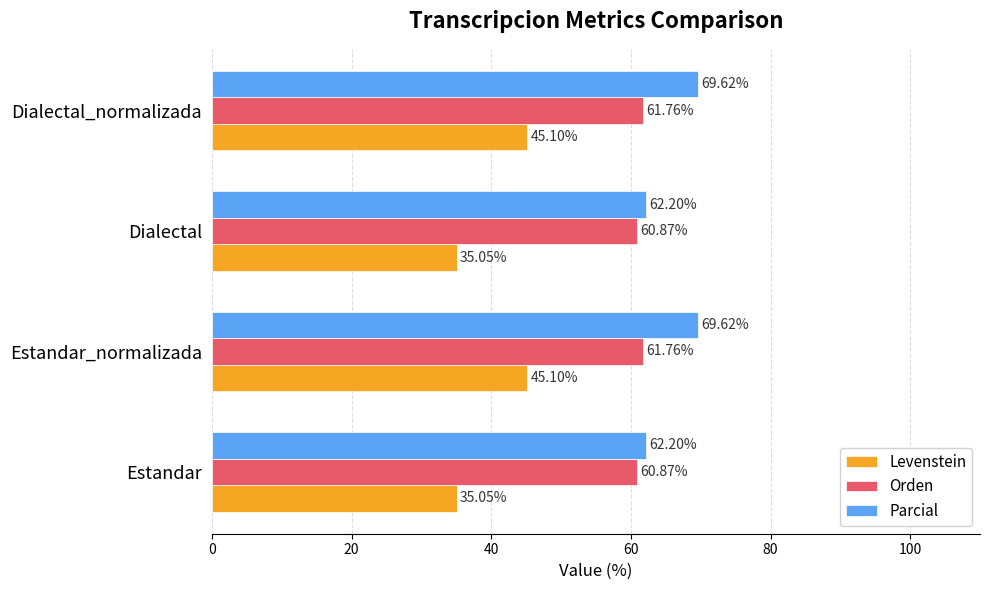

List the series in order of their overall mean, highest first.

Parcial, Orden, Levenstein